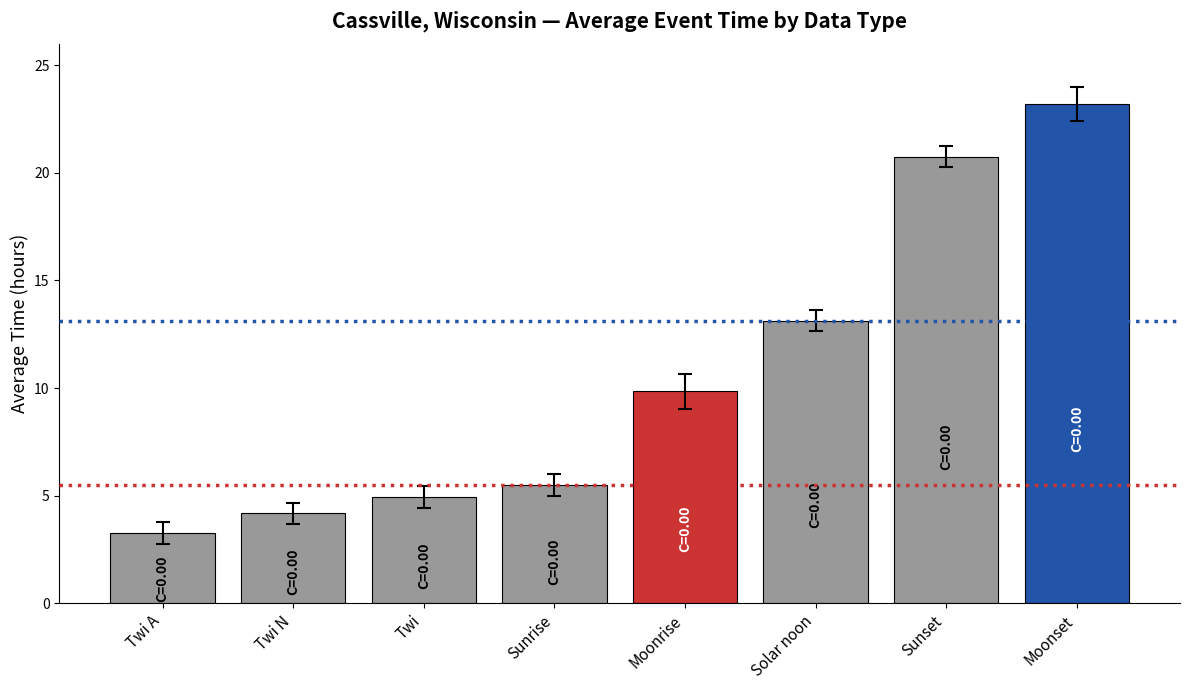

What is the label of the 8th bar from the left?

Moonset